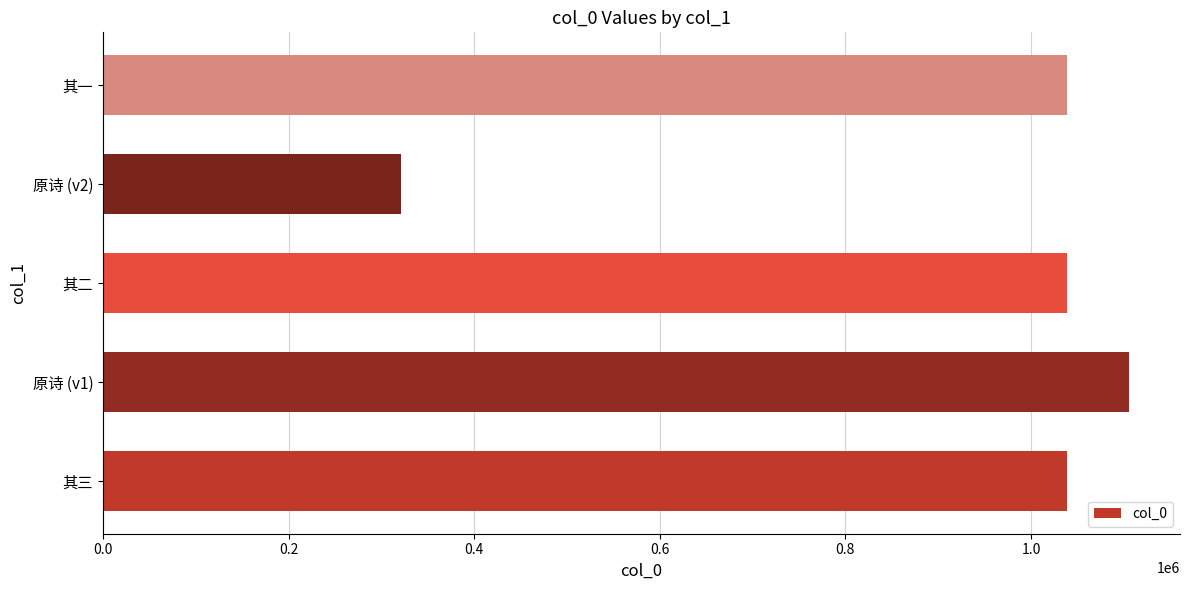

What is the ratio of the value at 其三 to the value at 其二?

1.0